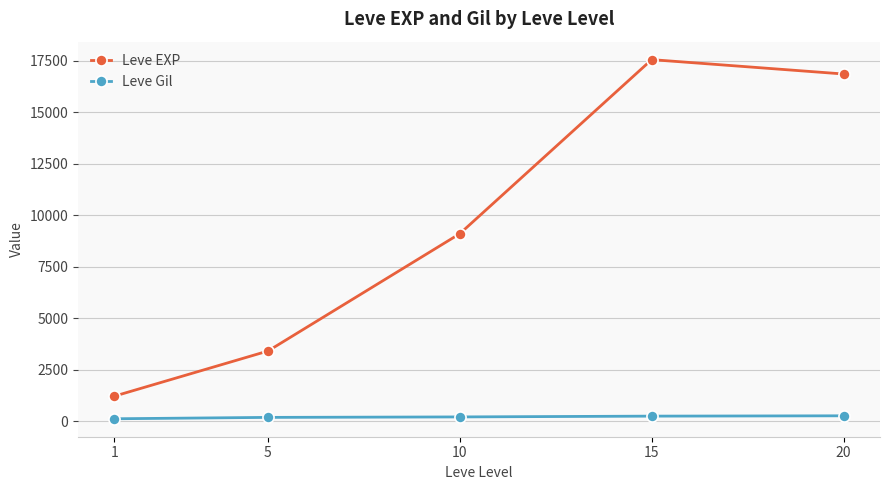

Is the value of Leve EXP at 20 greater than the value of Leve Gil at 20?

Yes